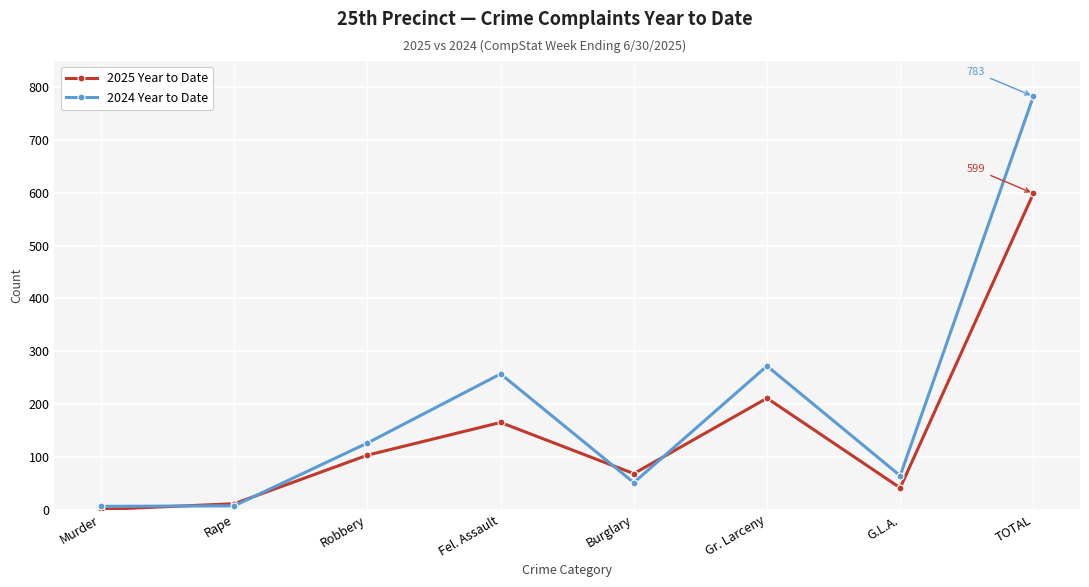

At which category is the sum across all series the highest?

TOTAL